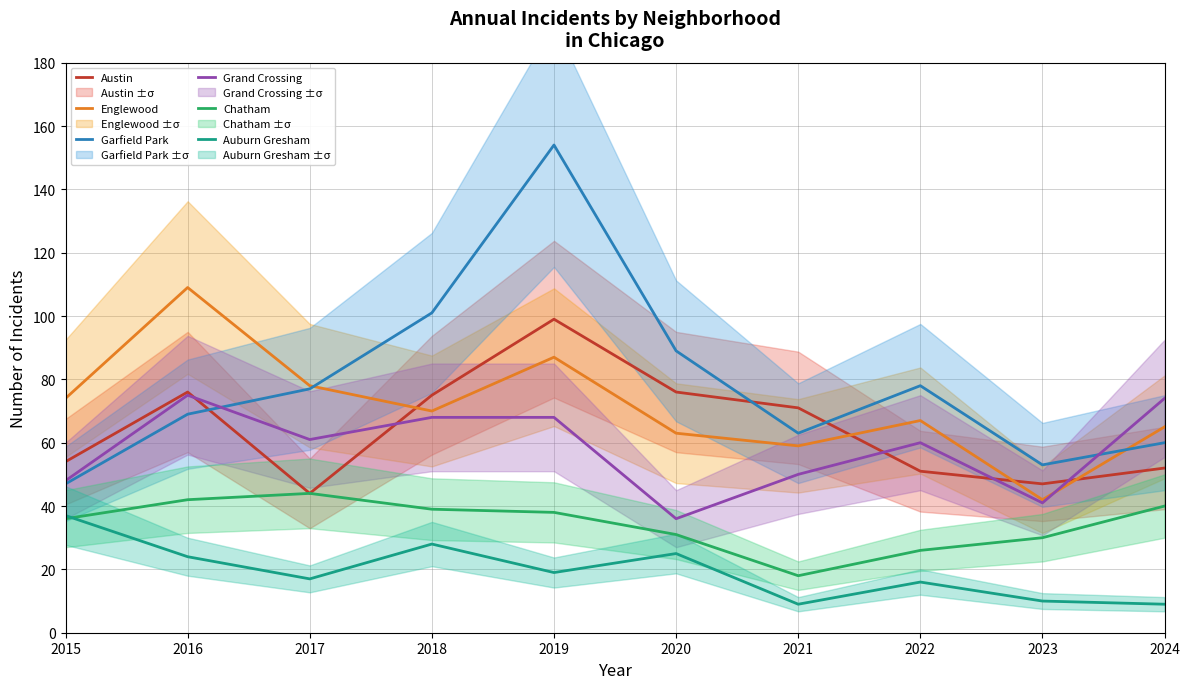

Read the Austin value at 2021, to the nearest 5.

70